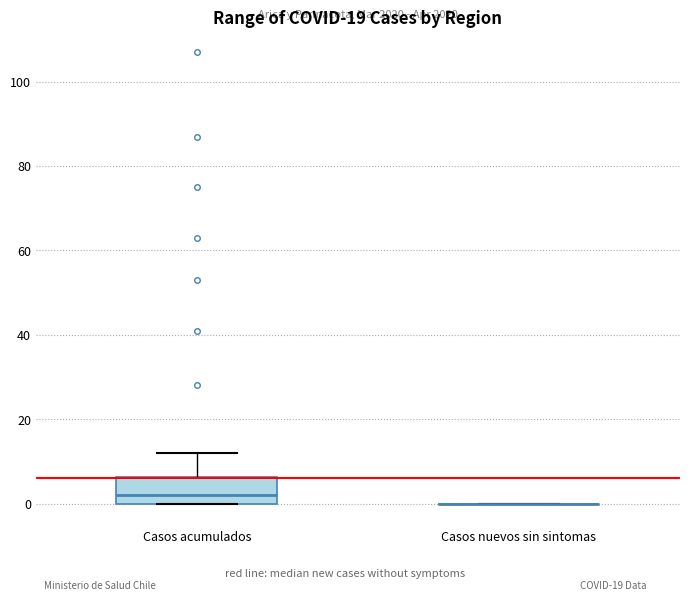

Where does the median line of the box for Casos acumulados sit on the y-axis? The values are not printed on the chart, so give them approximately, as read against the axis.

2